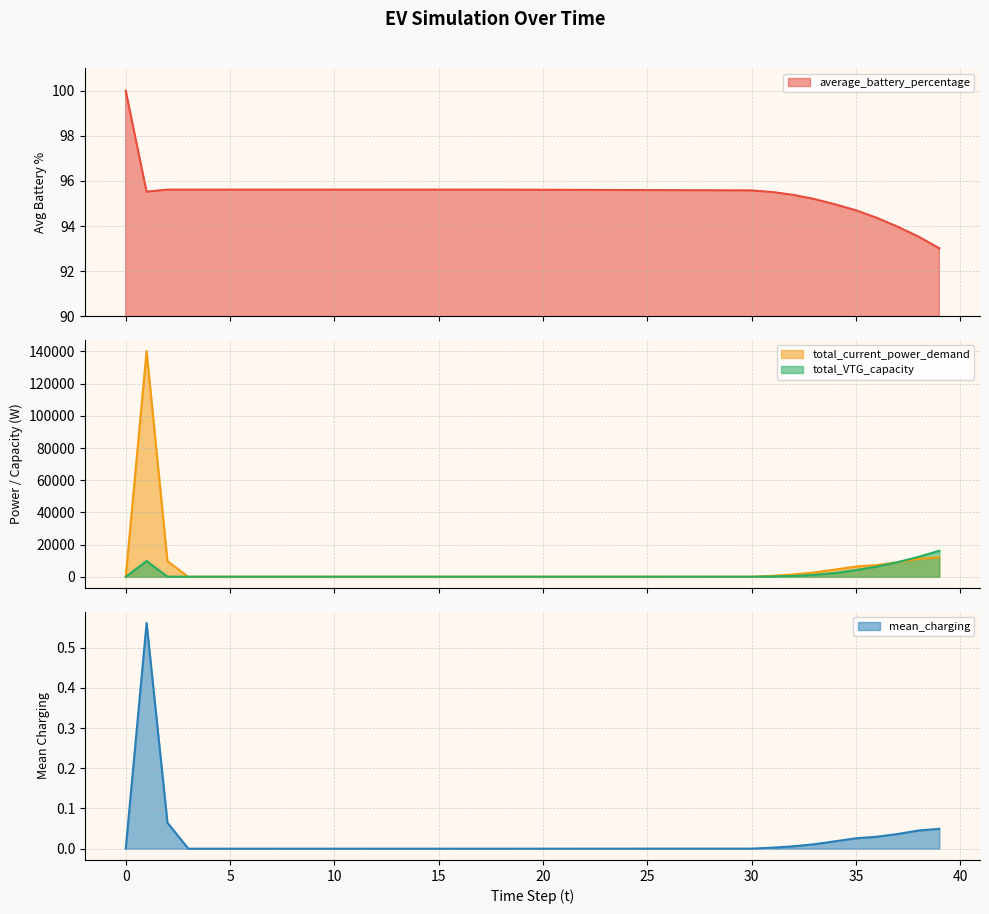

Which series has the largest total across all categories?

total_current_power_demand